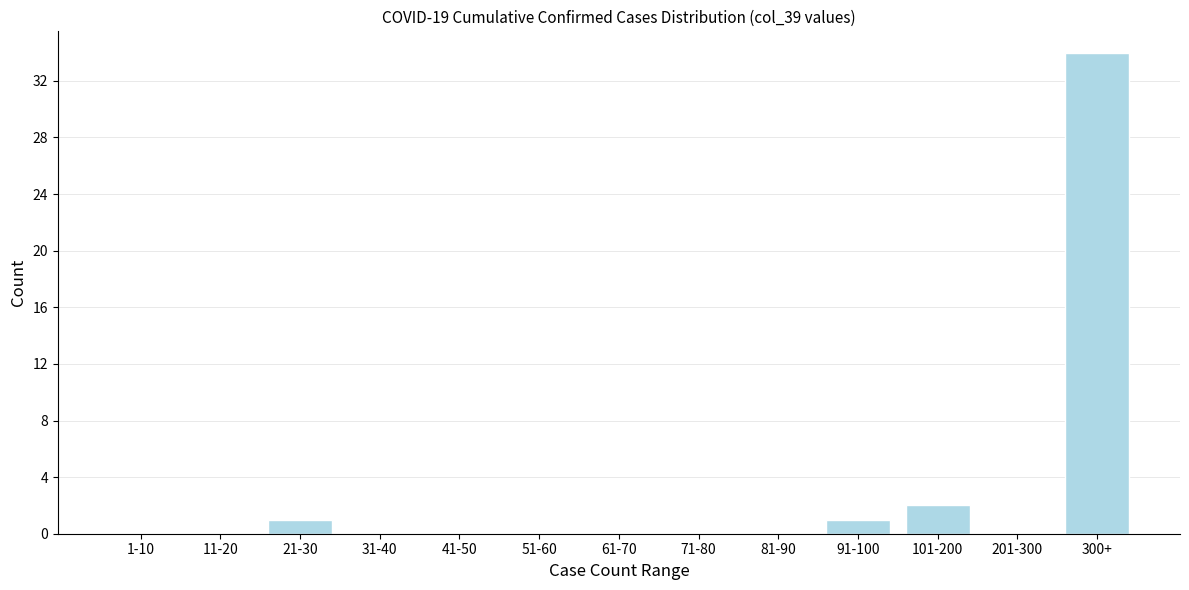

Reading left to right, extract all data points from this chart.

1-10=0	11-20=0	21-30=1	31-40=0	41-50=0	51-60=0	61-70=0	71-80=0	81-90=0	91-100=1	101-200=2	201-300=0	300+=34